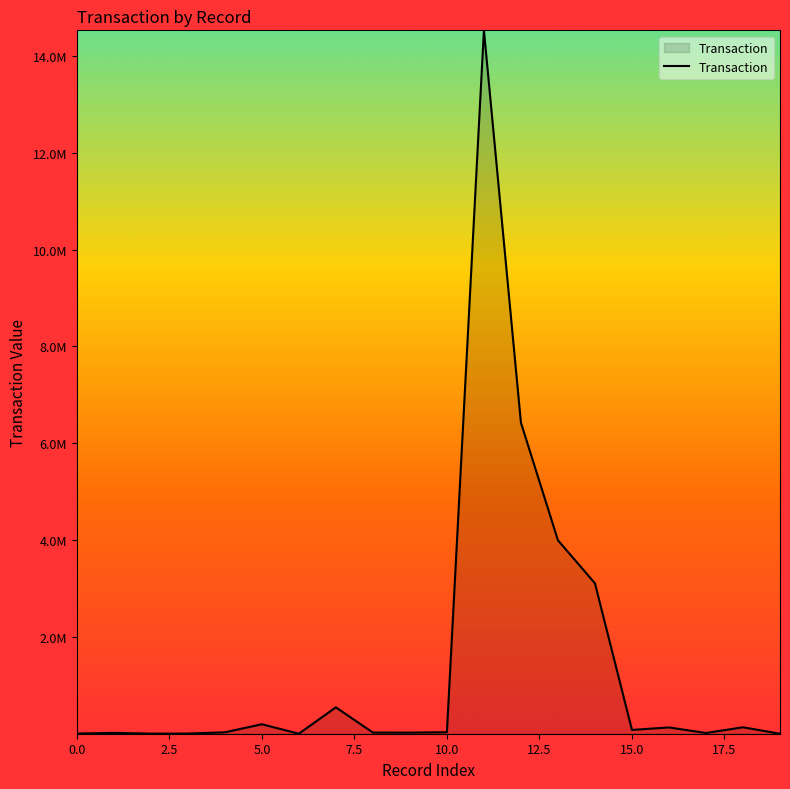

Does the chart display data point markers on the line(s)?

No